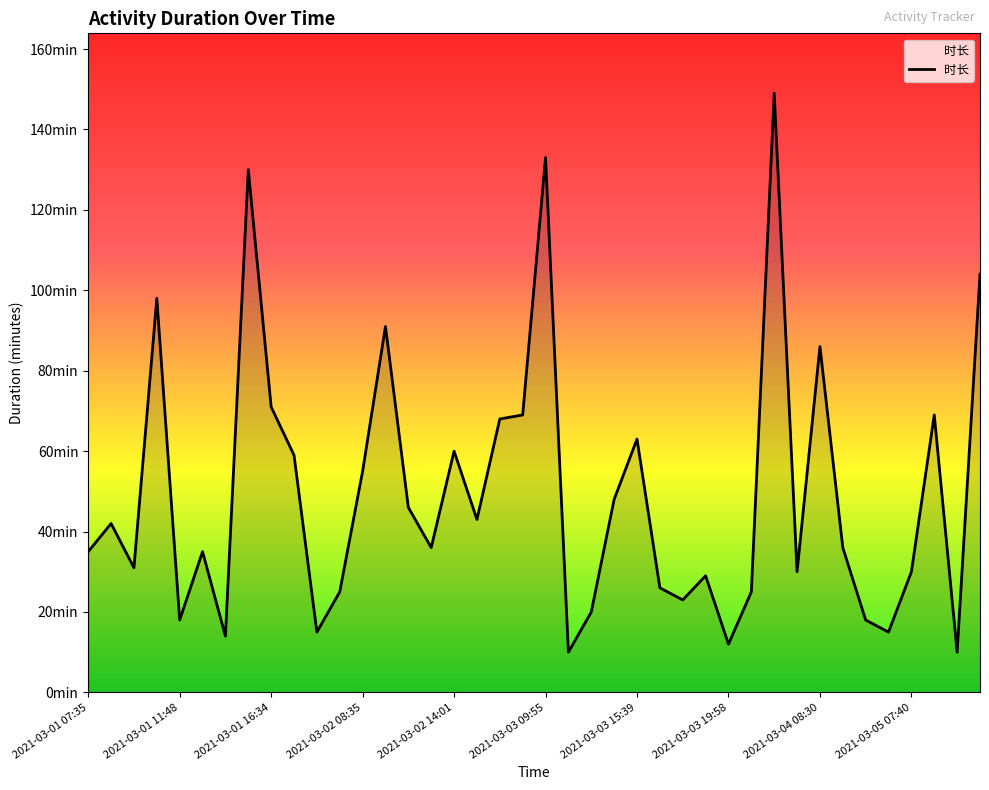

Reading right to left, extract all data points from this chart.

104	10	69	30	15	18	36	86	30	149	25	12	29	23	26	63	48	20	10	133	69	68	43	60	36	46	91	55	25	15	59	71	130	14	35	18	98	31	42	35